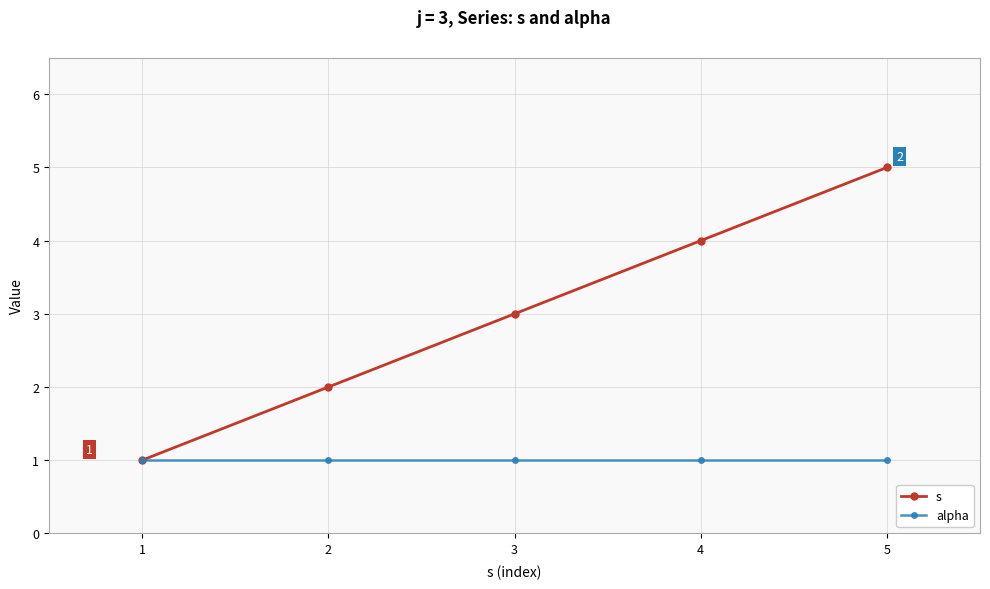

Reading left to right, what are all the values shown in this chart?

s: 1	2	3	4	5
alpha: 1	1	1	1	1